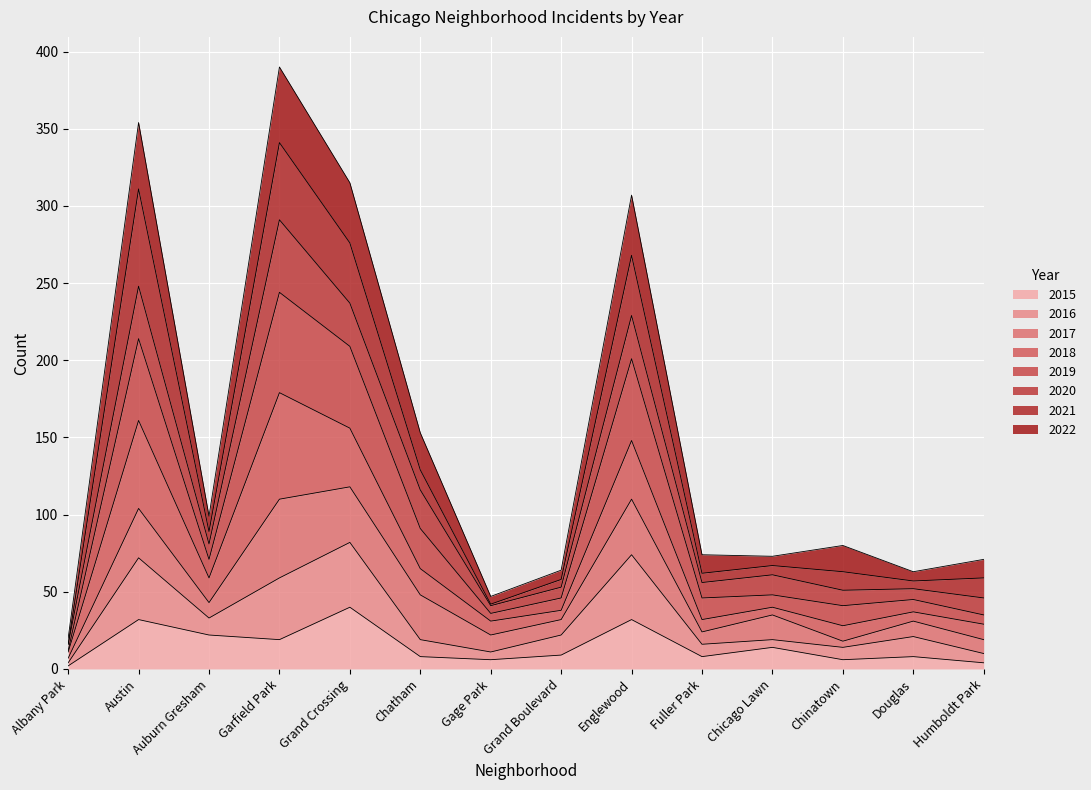

The value of 2015 at Grand Crossing is 40. True or false?

True